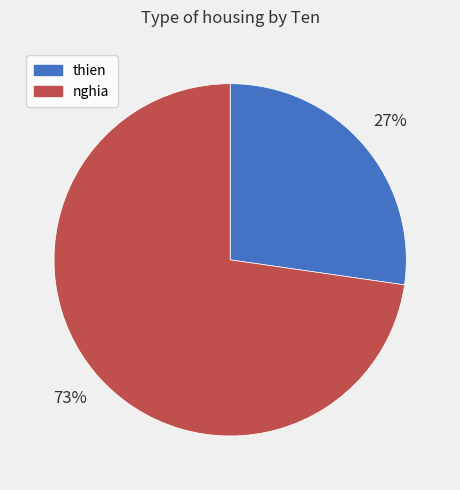

To the nearest percent, what is the average slice percentage?

50%